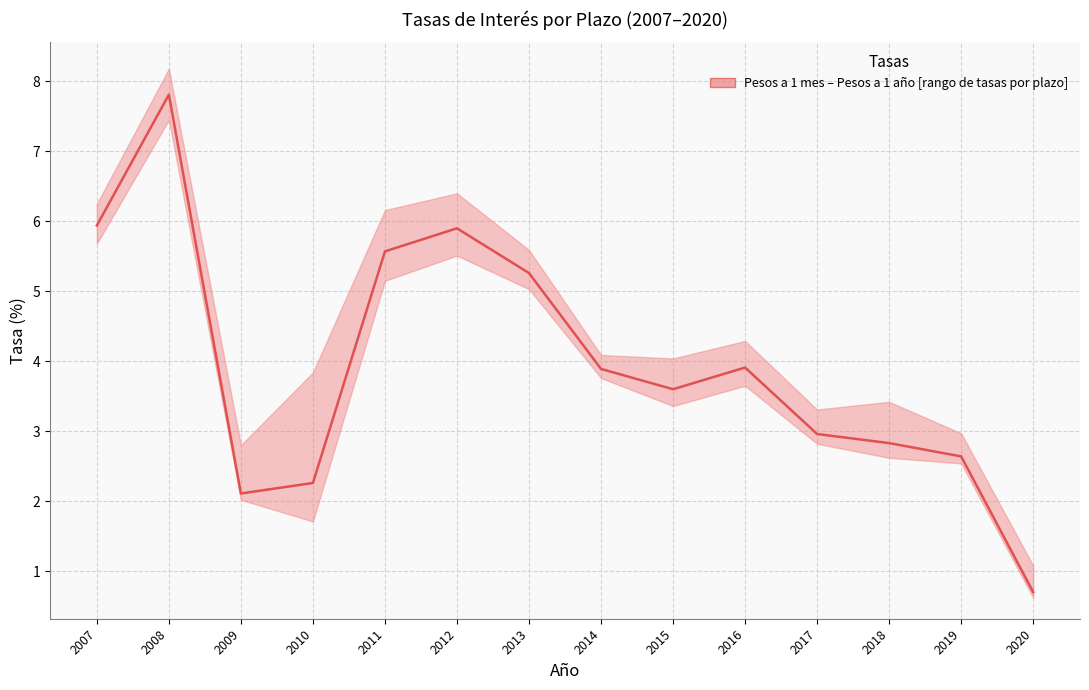

Where is the first local maximum?

2008